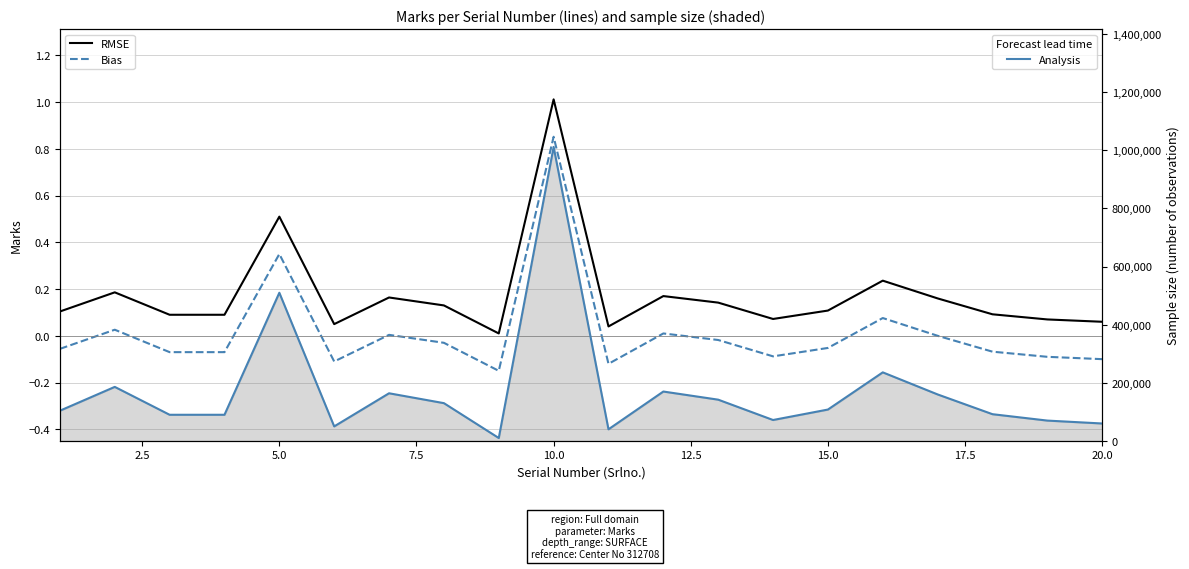

What is the smallest value displayed?

-0.1